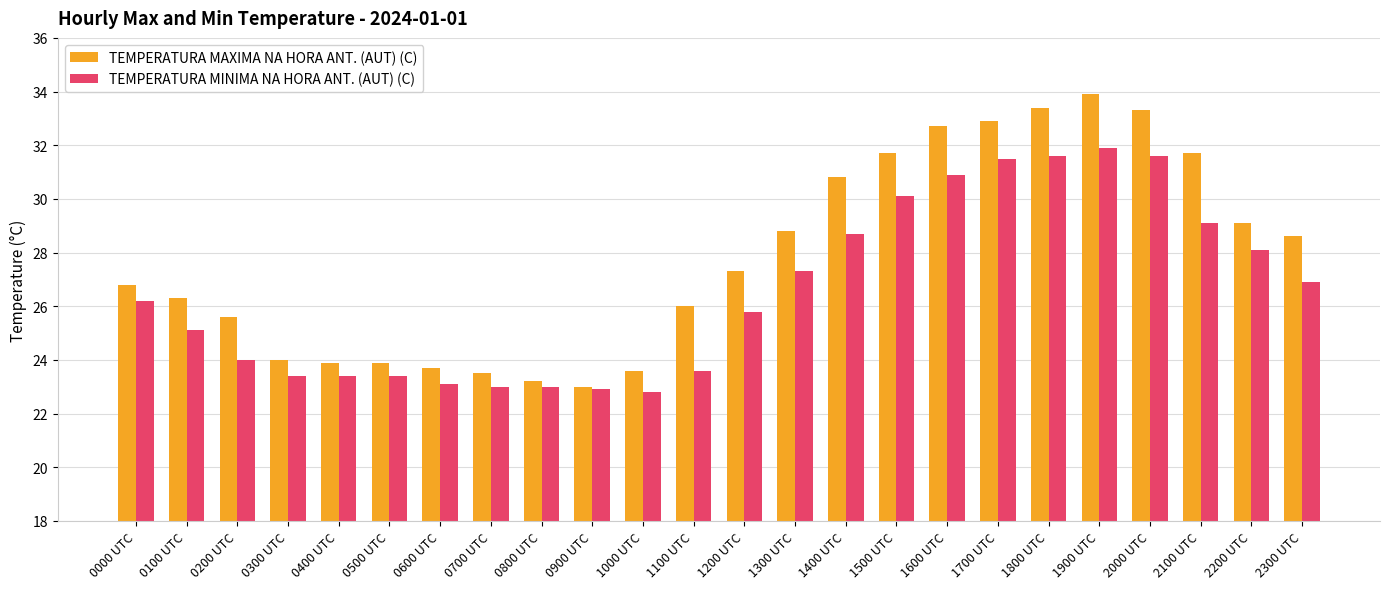

Which series has the widest spread of values?

TEMPERATURA MAXIMA NA HORA ANT. (AUT) (C)